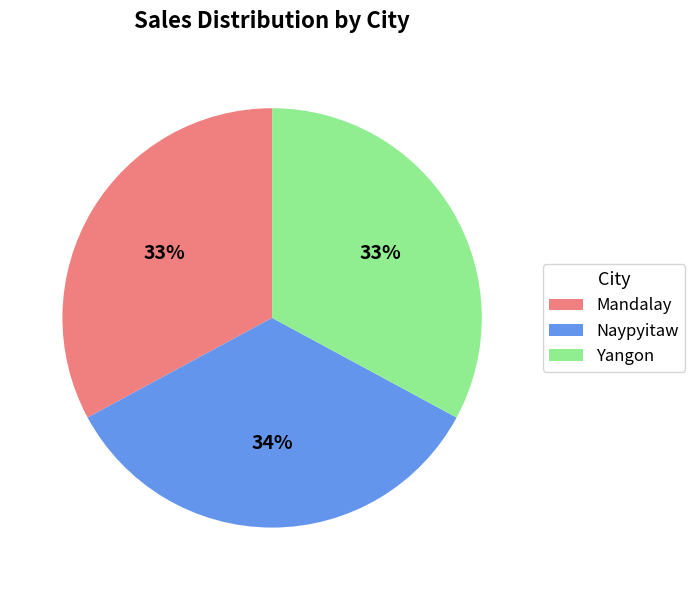

To the nearest percent, what is the difference between the largest and smallest slice percentages?

1%